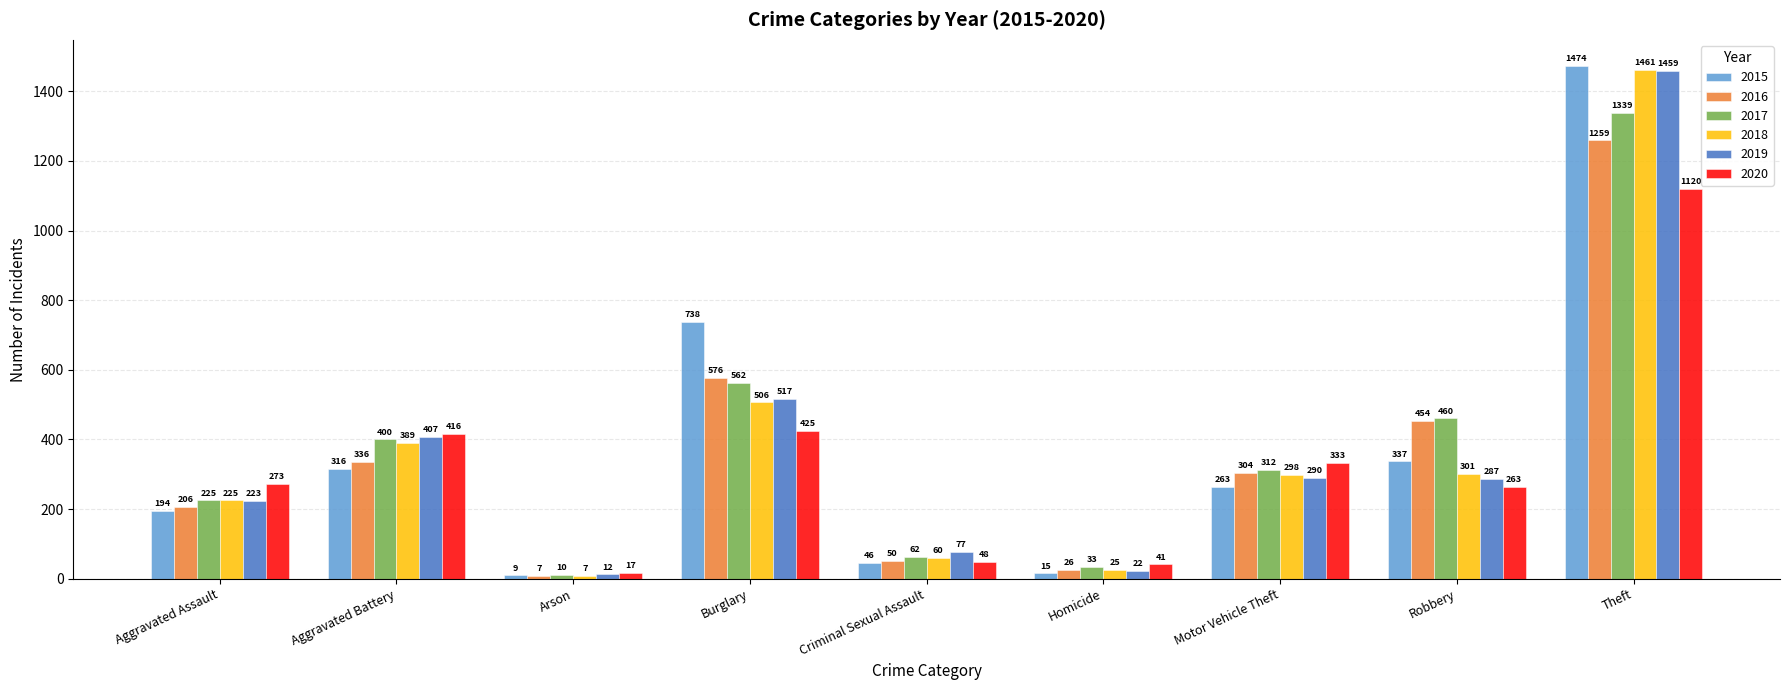

At which category is the sum across all series the highest?

Theft